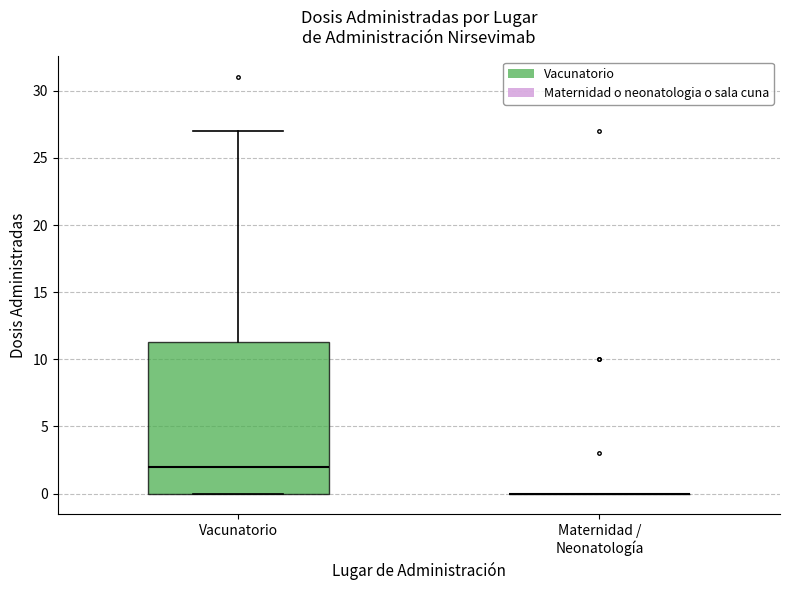

Where does the upper whisker of the box for Vacunatorio end on the y-axis? The values are not printed on the chart, so give them approximately, as read against the axis.

27.0